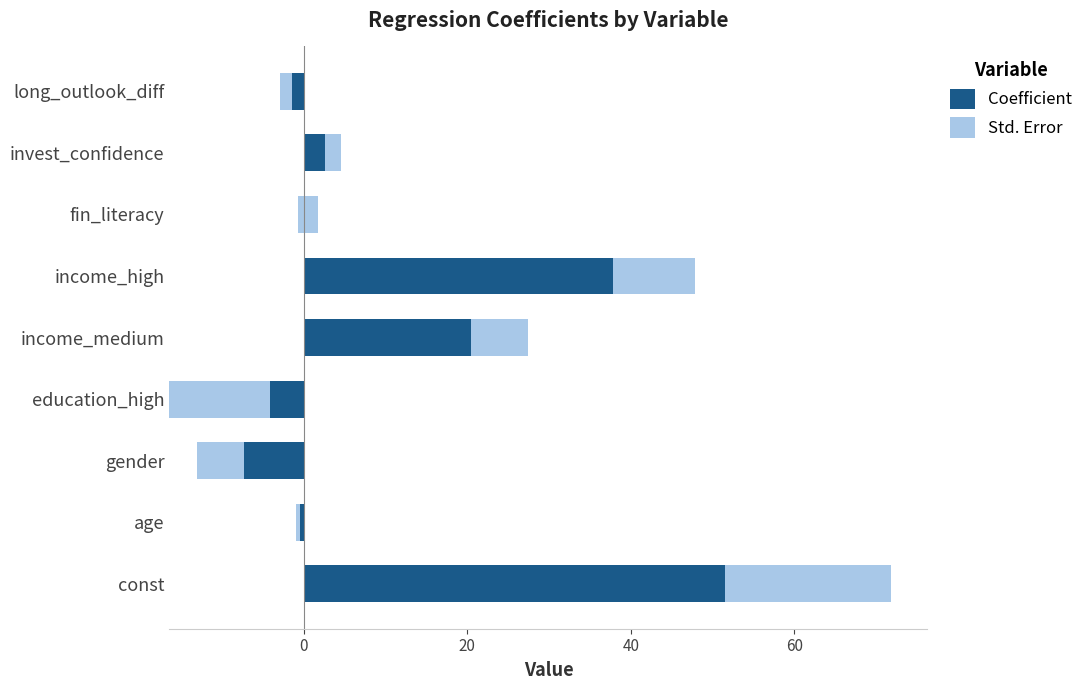

Between const and income_medium, which series saw the biggest shift?

Coefficient